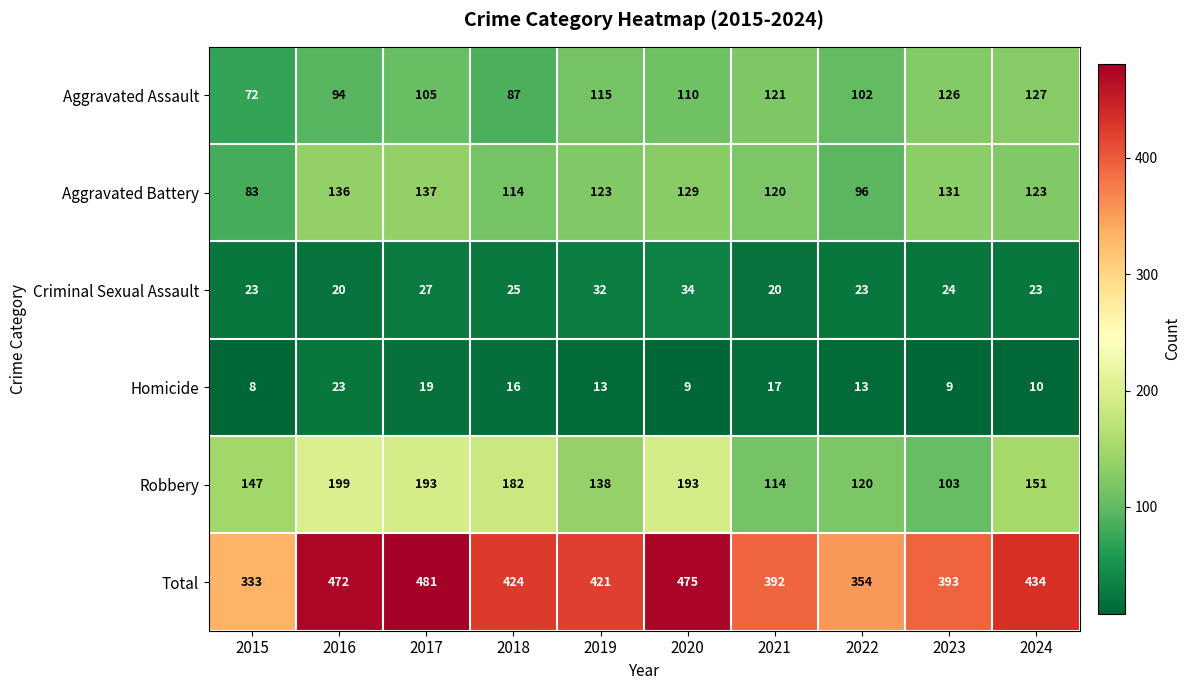

Count the number of data series in this chart.

6